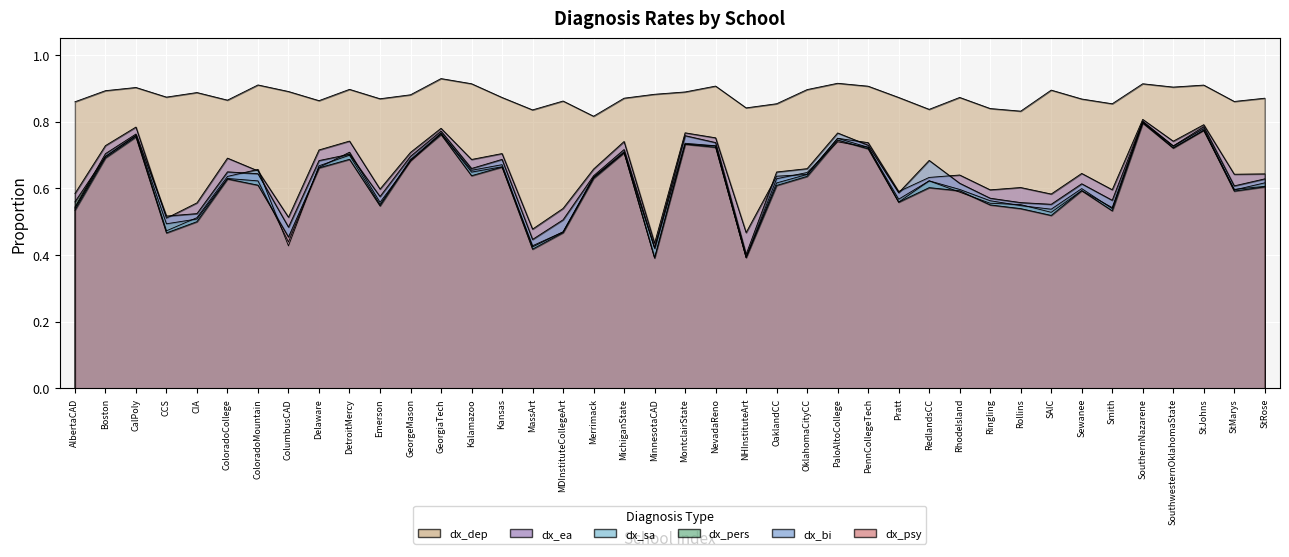

Which series changed the most between Merrimack and Smith?

dx_psy